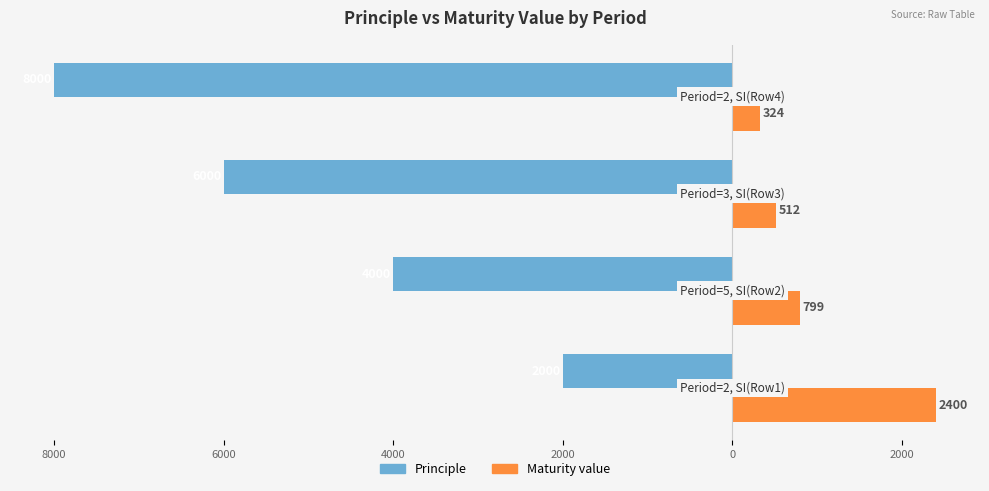

Reading left to right, transcribe all the data shown in this chart.

Principle: -2000	-4000	-6000	-8000
Maturity value: 2400	799	512	324